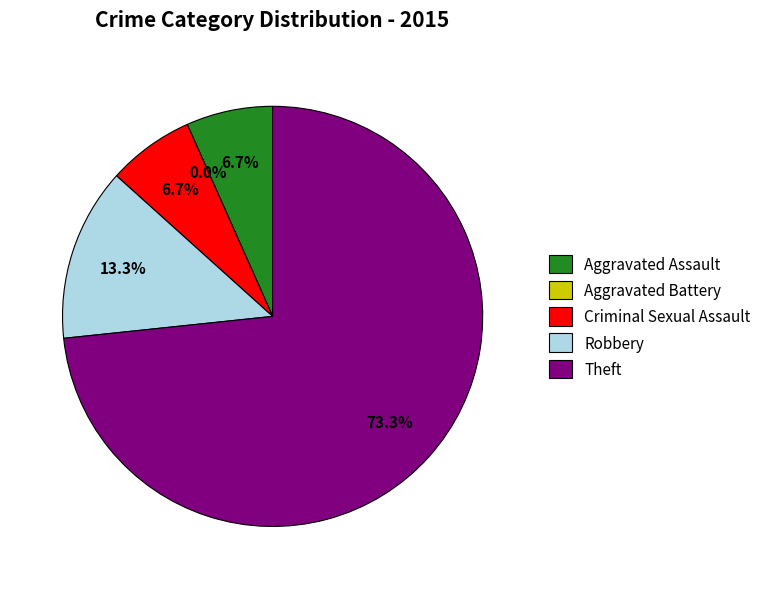

Does Theft represent more than half of the total?

Yes